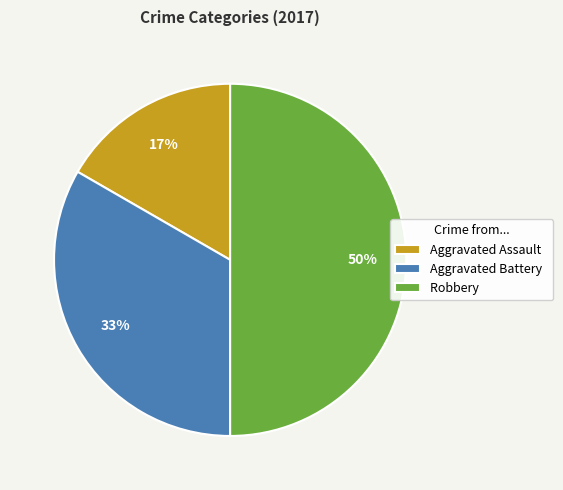

Which slice is the smallest?

Aggravated Assault